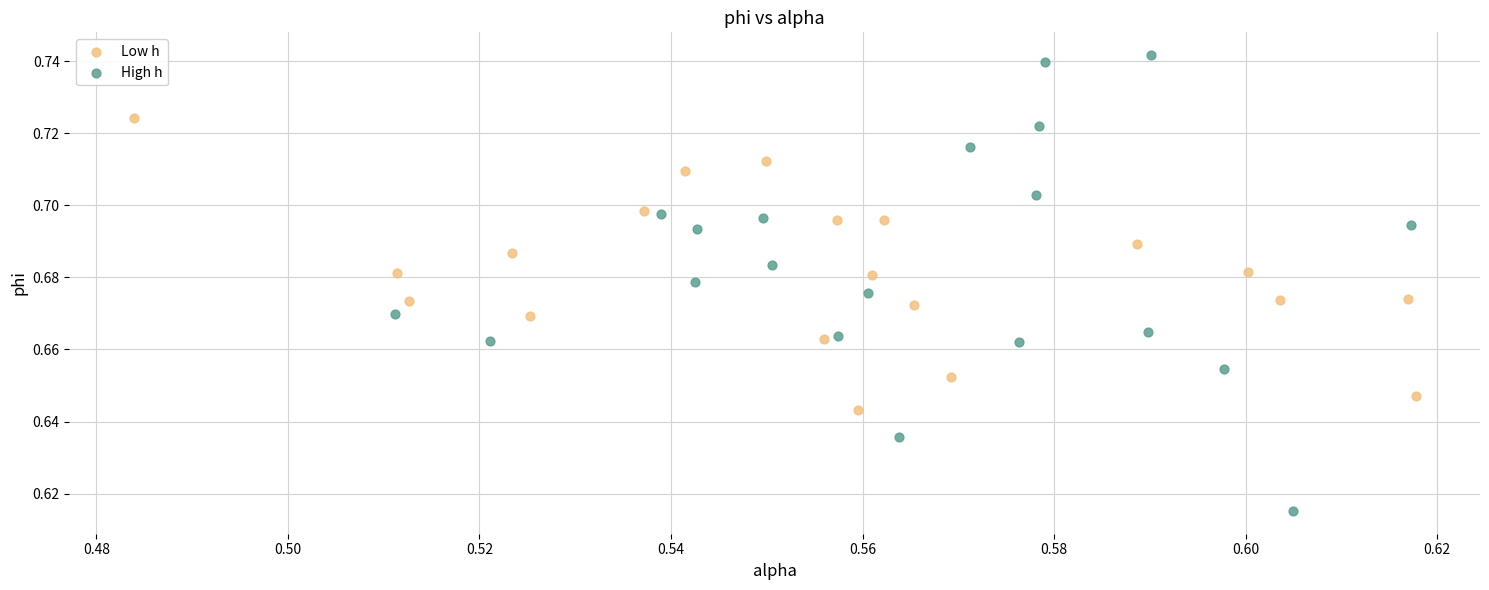

What are all the series names shown in the legend?

Low h, High h